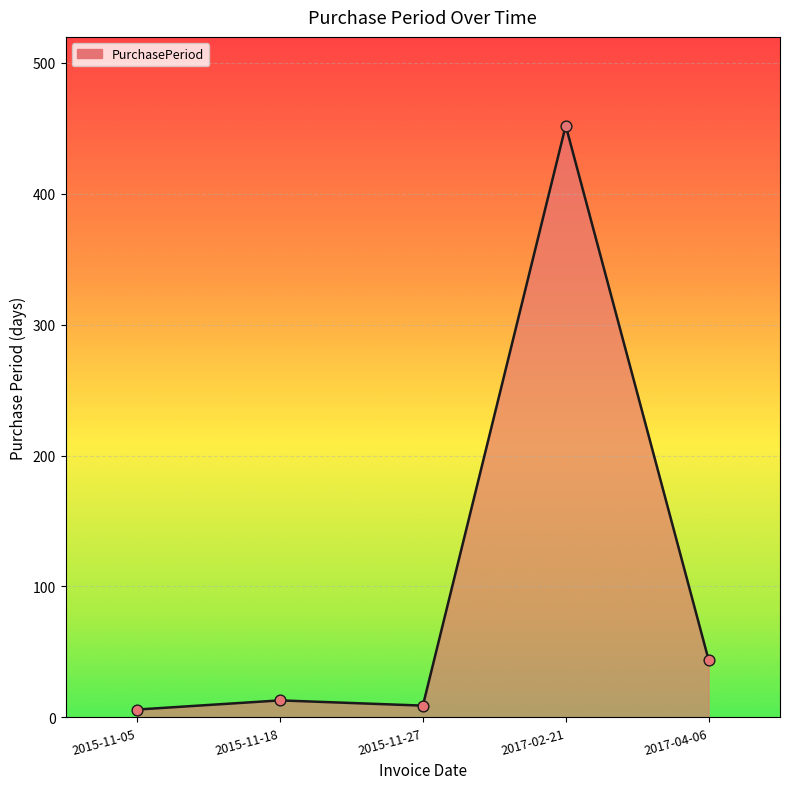

What is the change in value from 2017-02-21 to 2017-04-06?

-408